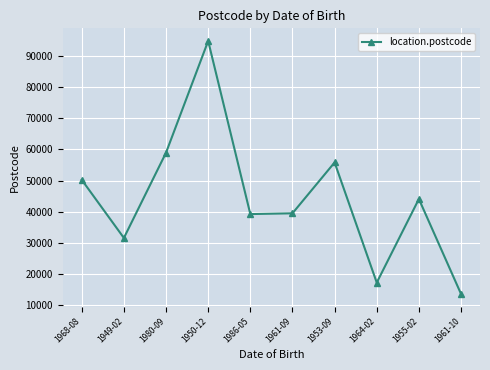

Between 1949-02 and 1964-02, which is larger?

1949-02